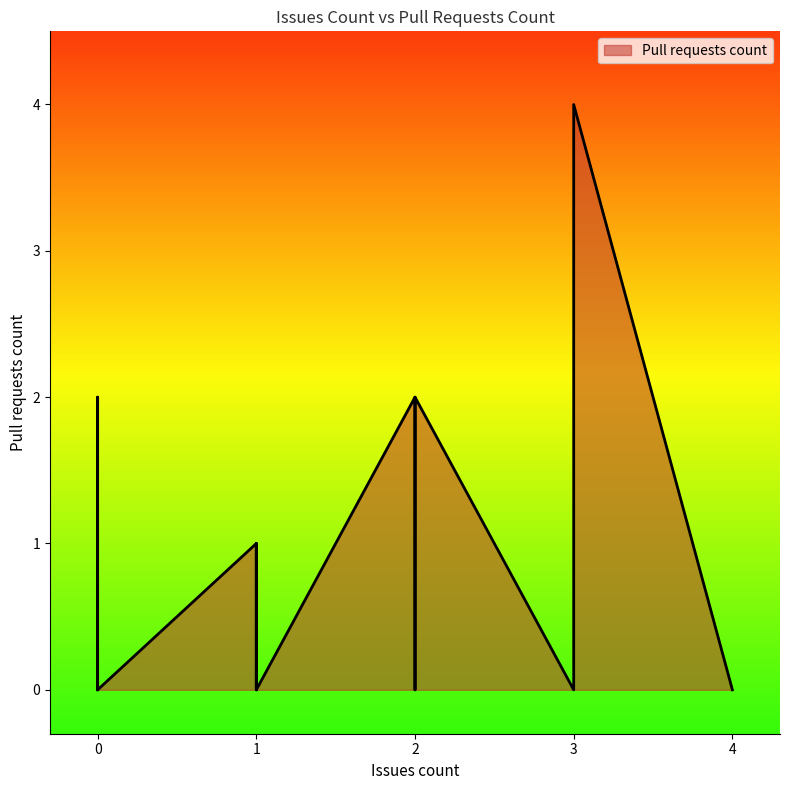

What is the average value?

1